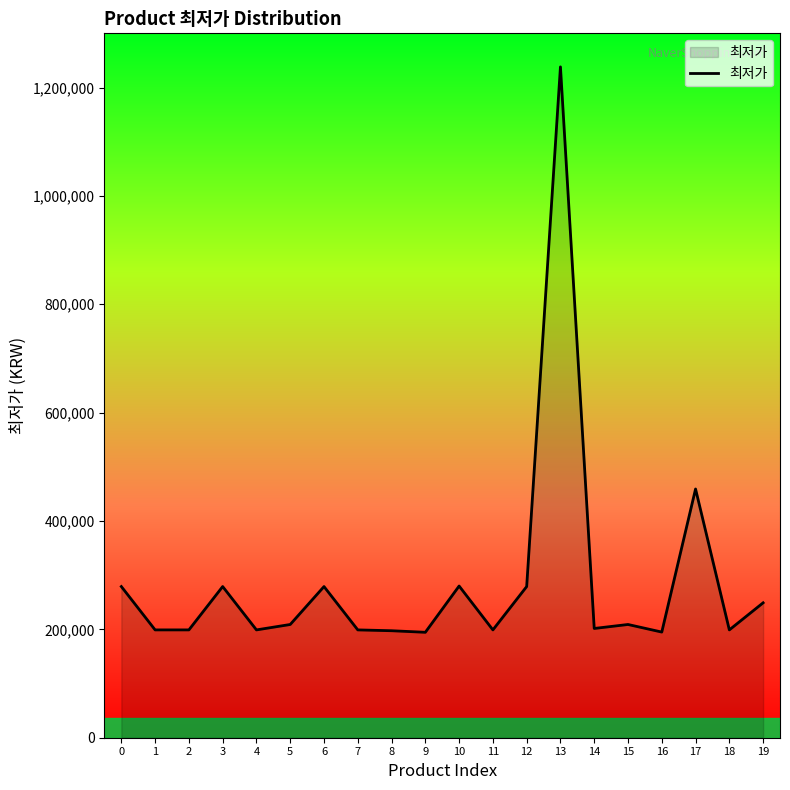

What is the difference between the second highest and minimum values?

264500